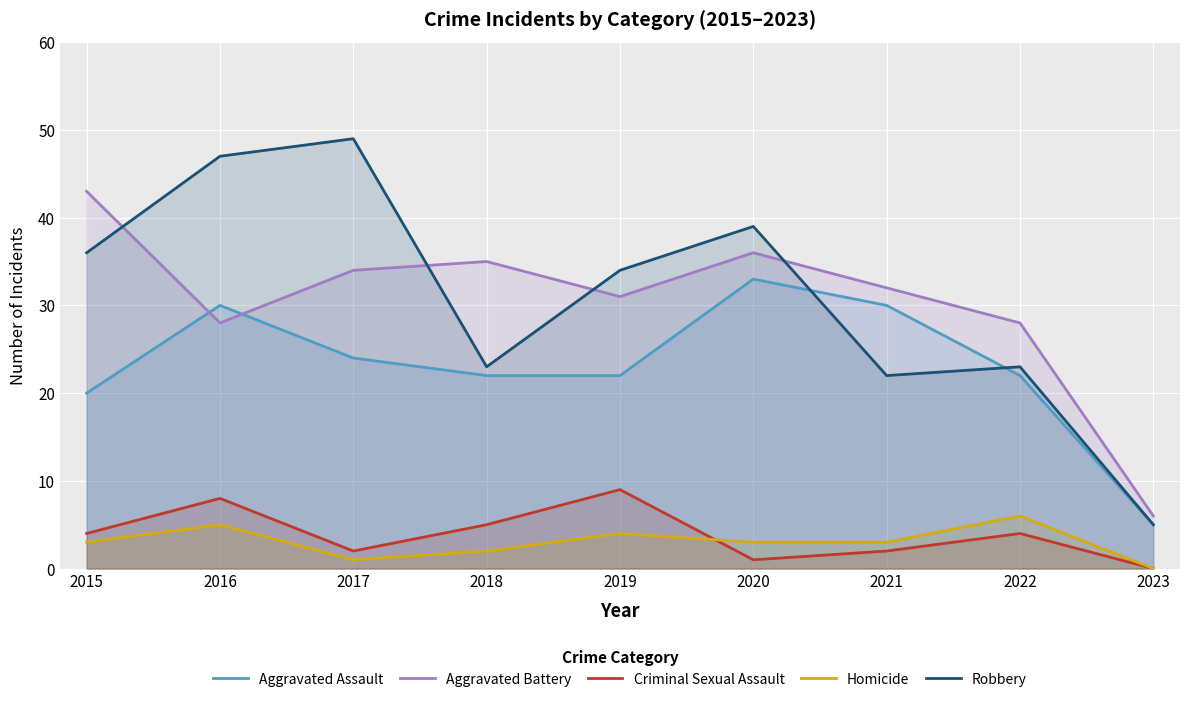

Which has a higher value, 2019 or 2022?

2019